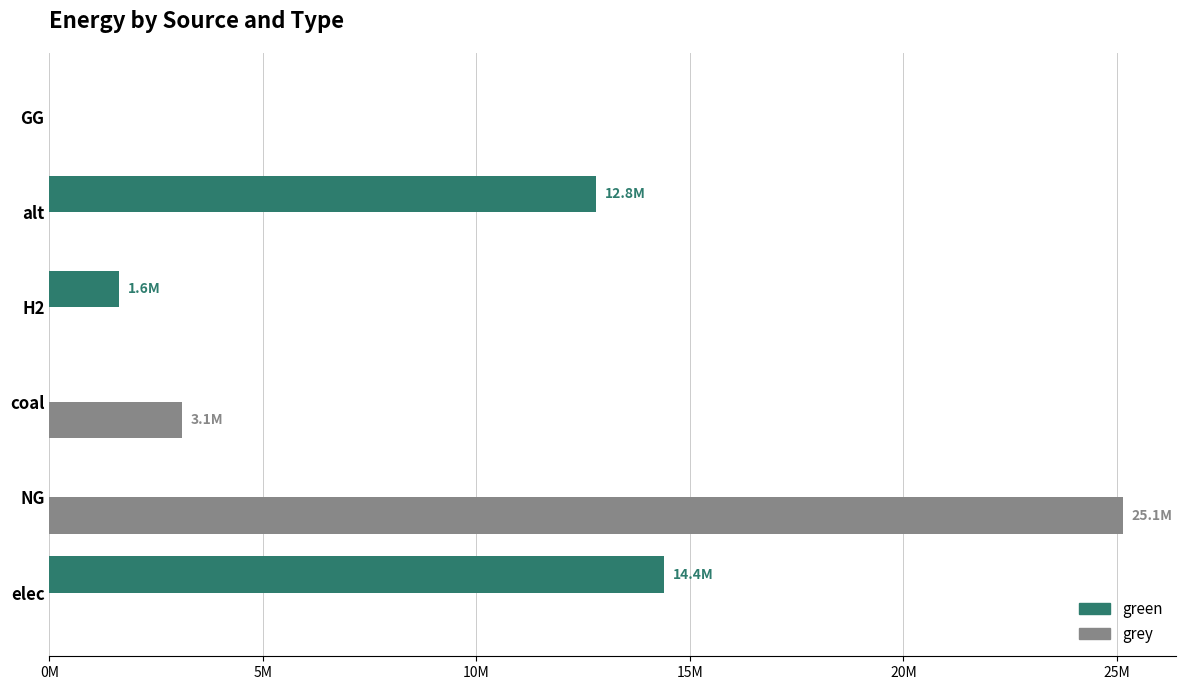

Rank the series by their maximum value, from lowest to highest.

green, grey